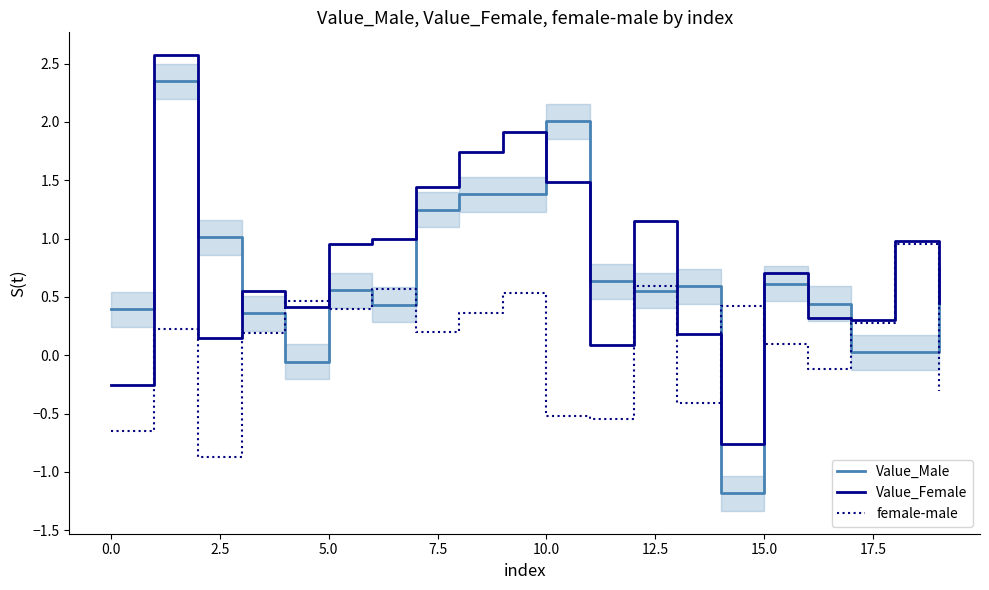

True or false: Value_Male and Value_Female intersect in this chart.

True